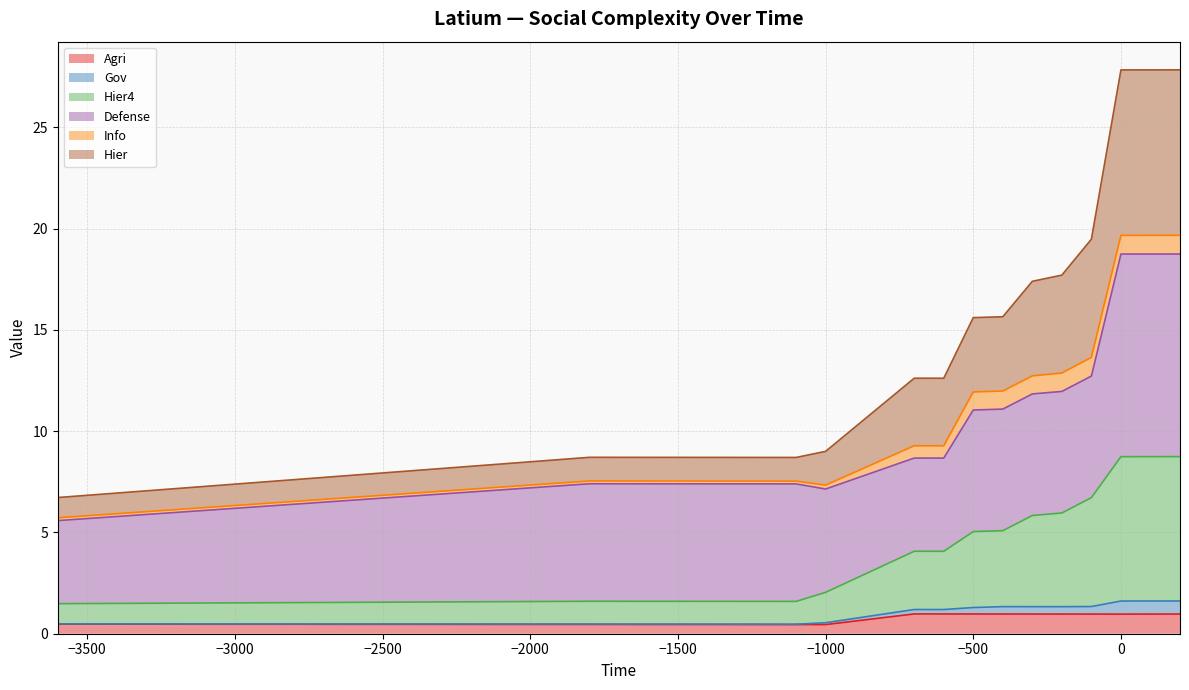

What value does the Agri series have at −500?

1.0